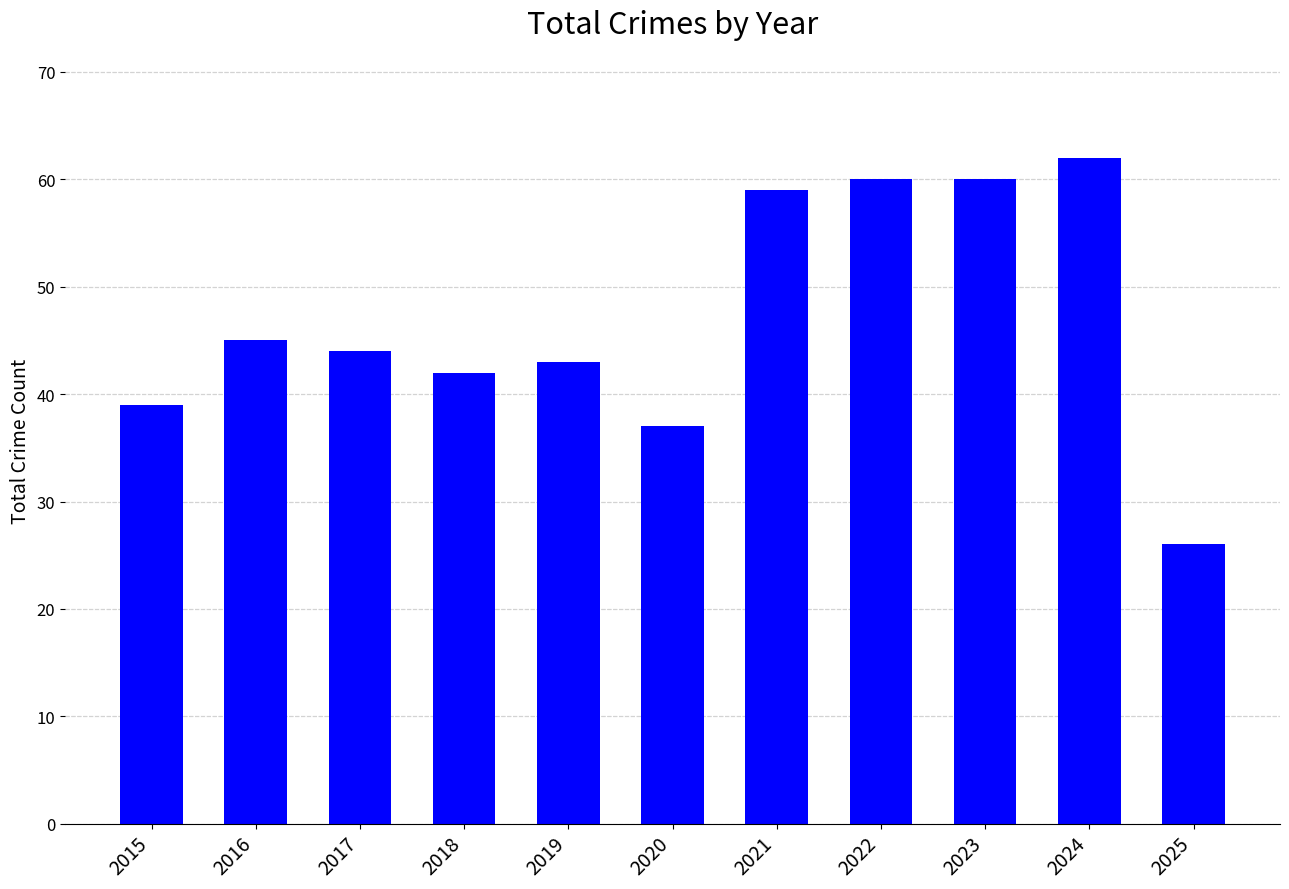

Where does the data first go above 44?

2016